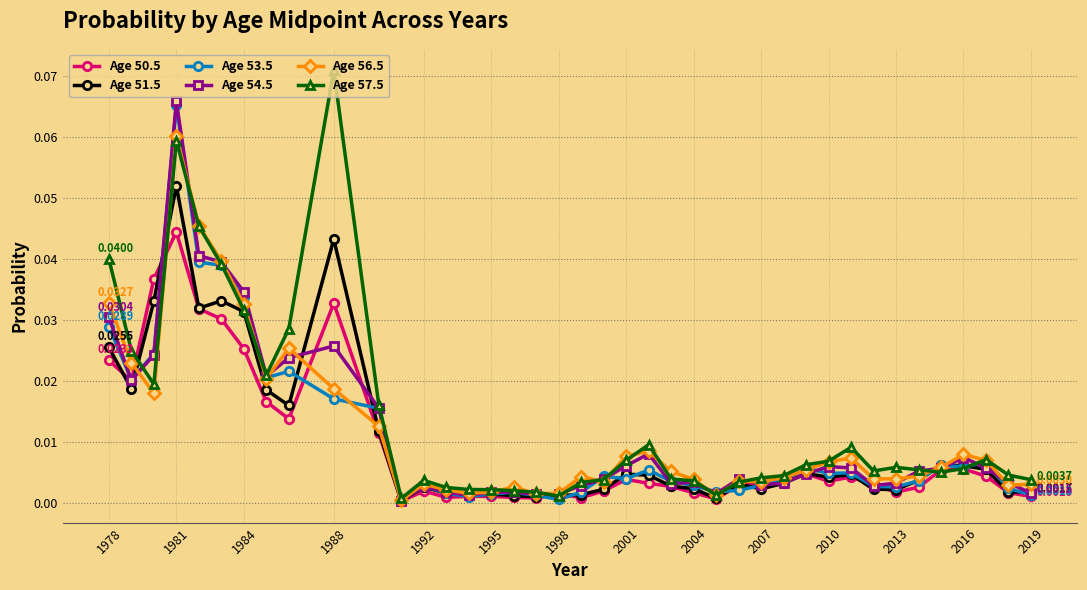

Which series has the widest spread of values?

Age 57.5